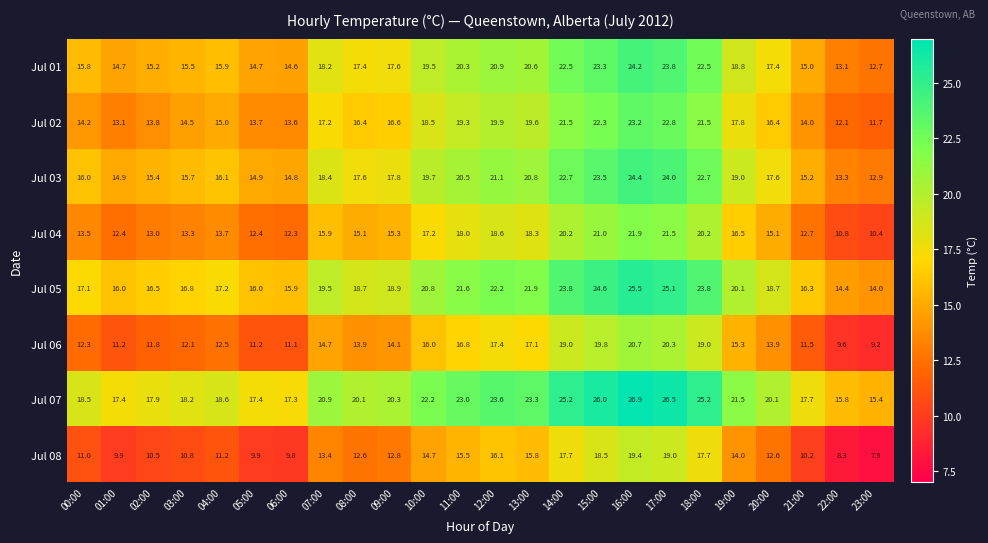

What is the difference between the Jul 03 values at 03:00 and 19:00?

3.3